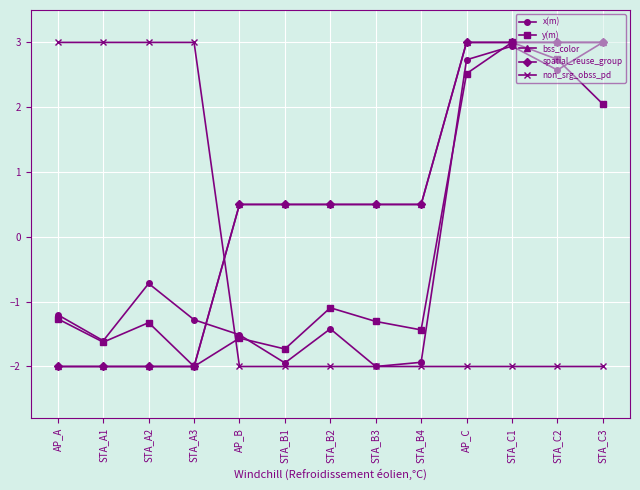

Is the value of spatial_reuse_group at STA_A1 greater than the value of bss_color at STA_A3?

No